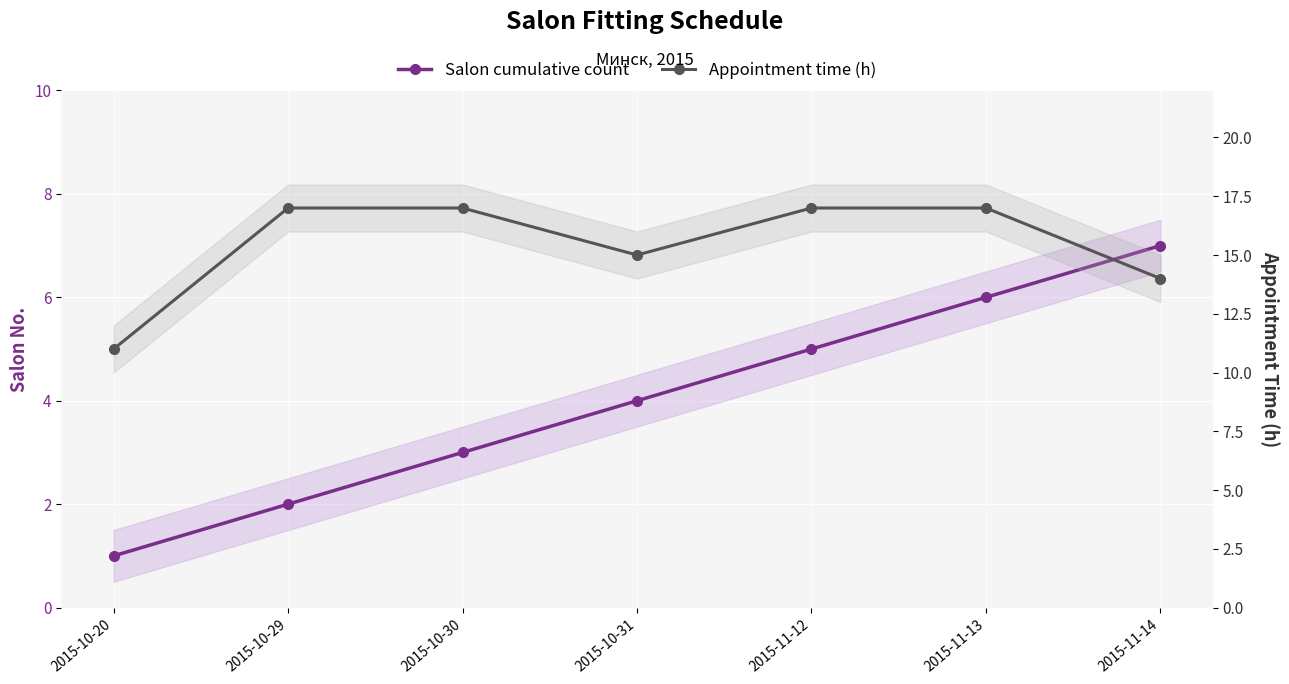

What is the approximate value of Appointment time (h) at 2015-11-13?

17